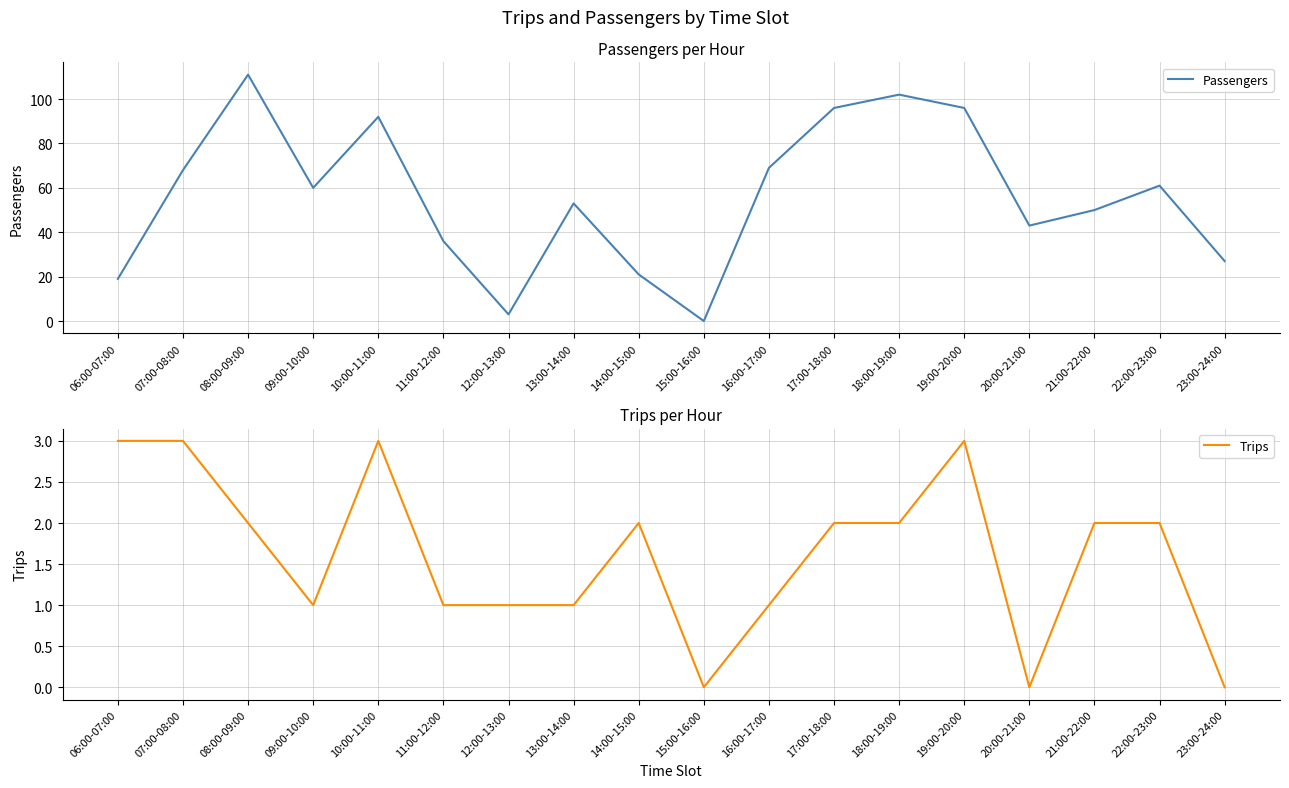

The Trips series shows 1 at 16:00-17:00. True or false?

True